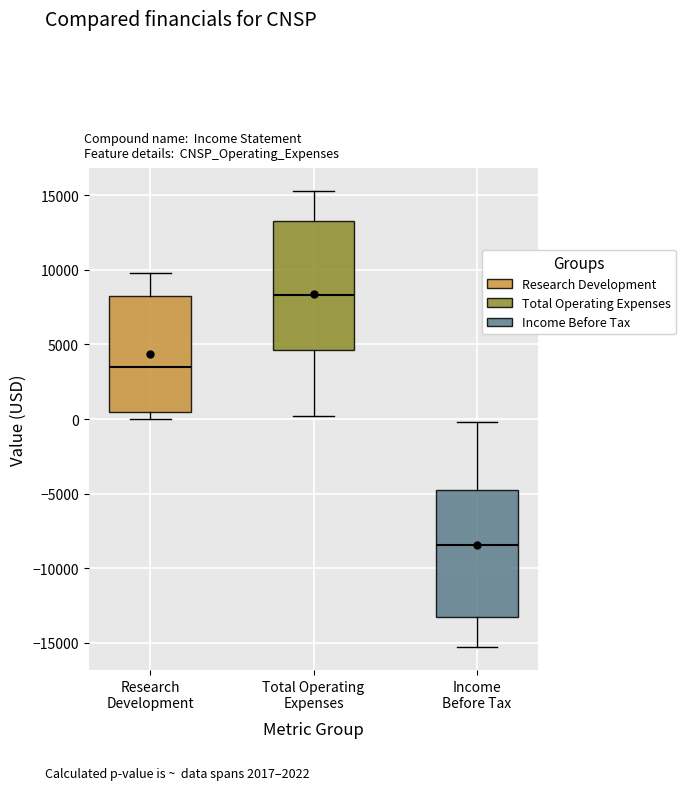

Reading left to right, transcribe this box plot: for each box, give where its median line is, the range the box spans, and where its two whiskers end, as read against the y-axis. The values are not printed on the chart, so give them approximately, as read against the axis.

Research Development: median 3500, box 500 to 8500, whiskers 0 to 10000
Total Operating Expenses: median 8500, box 4500 to 13500, whiskers 0 to 15500
Income Before Tax: median -8500, box -13000 to -5000, whiskers -15500 to 0